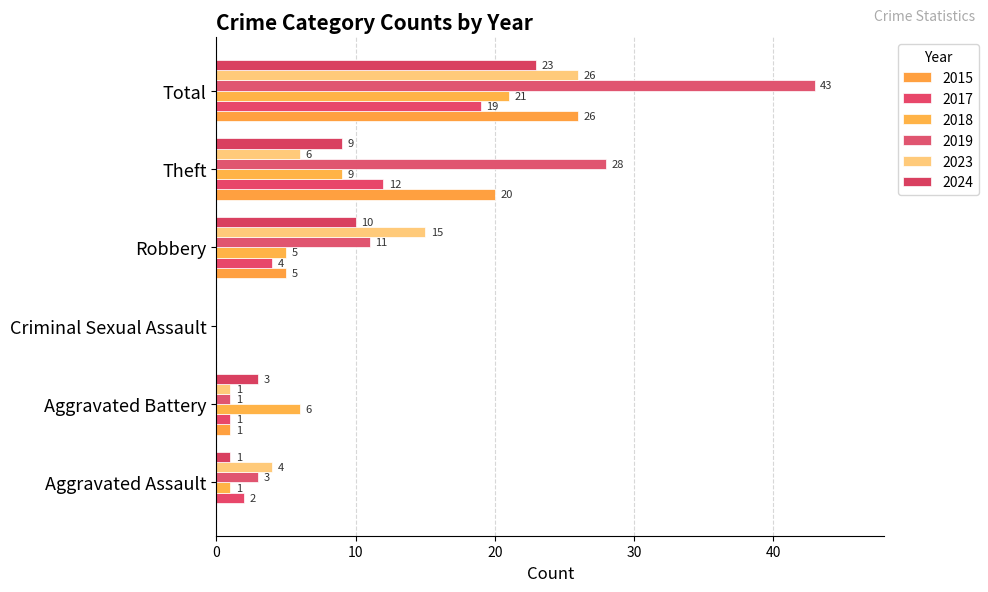

Reading left to right, list all the values displayed in this chart.

2015: 0	1	0	5	20	26
2017: 2	1	0	4	12	19
2018: 1	6	0	5	9	21
2019: 3	1	0	11	28	43
2023: 4	1	0	15	6	26
2024: 1	3	0	10	9	23